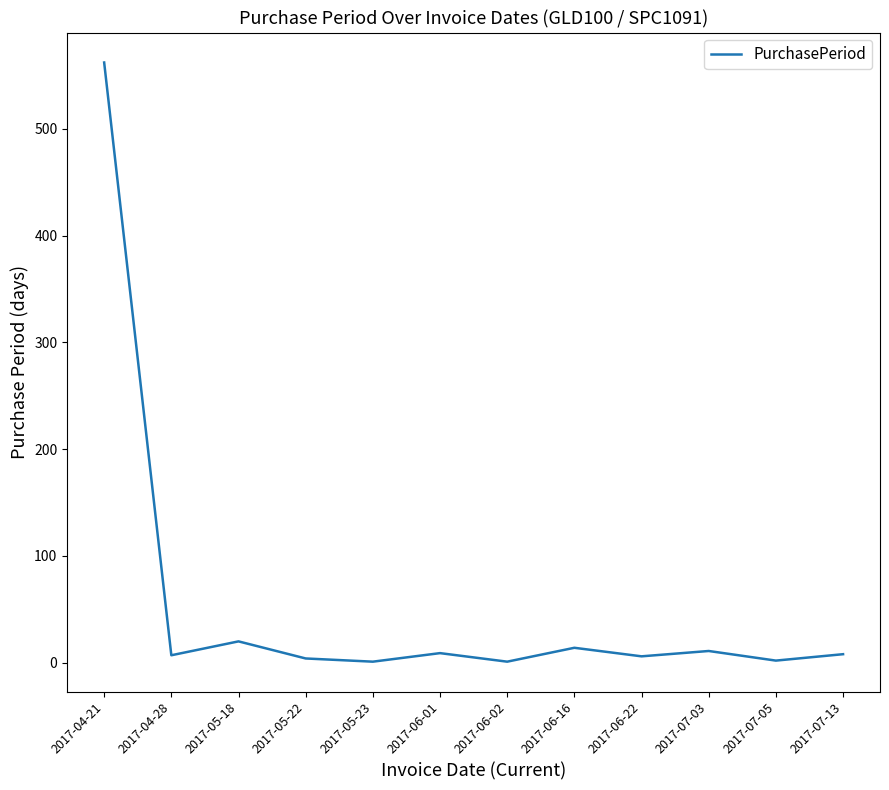

Is it true that the value at 2017-04-21 is 239?

False